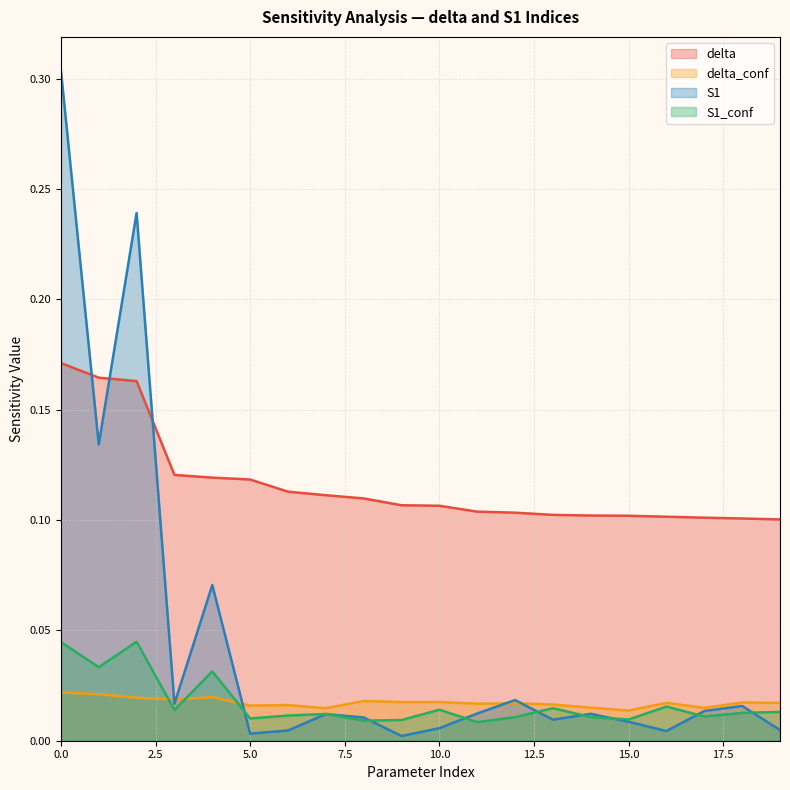

What is the value of the delta point at the 6th from the left?

0.1